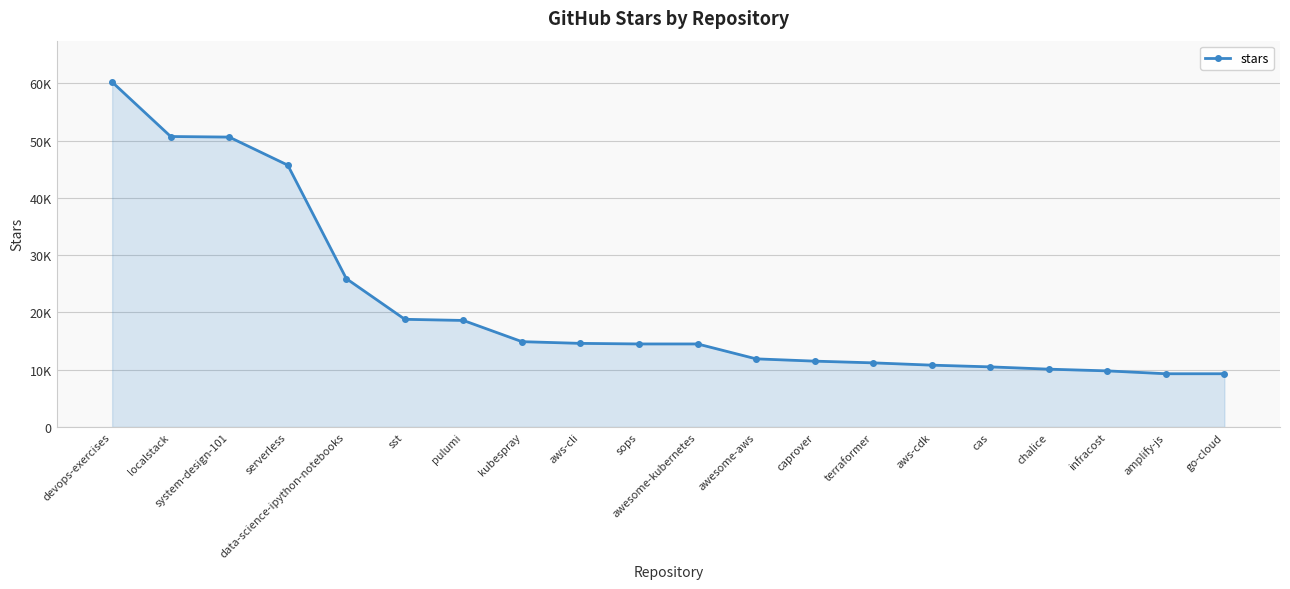

What is the label of the 19th point from the right?

localstack